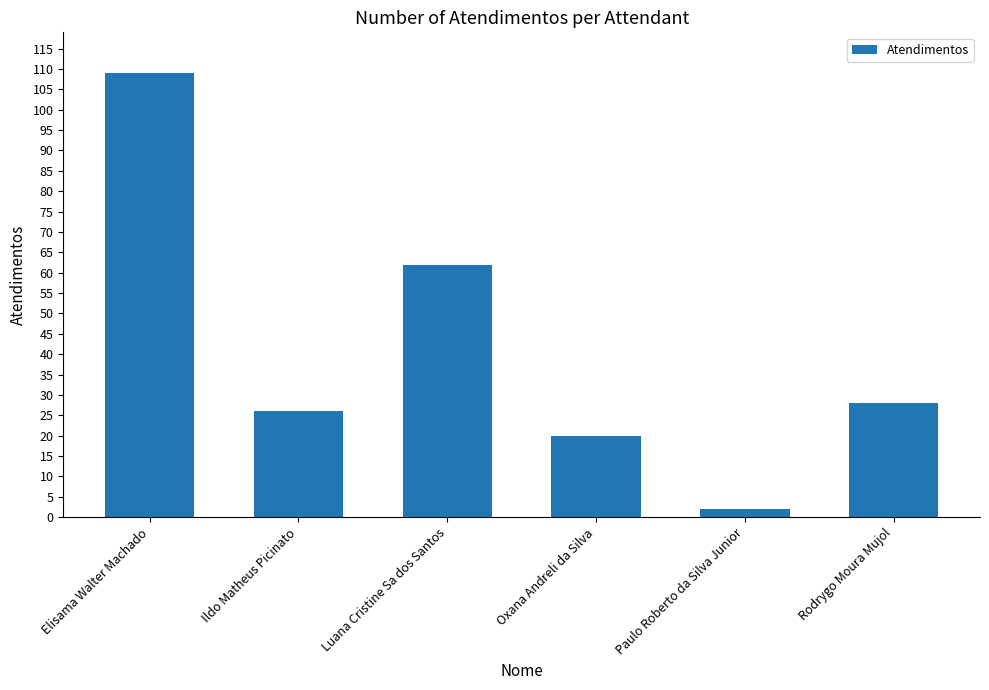

What is the ratio of the value at Ildo Matheus Picinato to the value at Oxana Andreli da Silva?

1.3